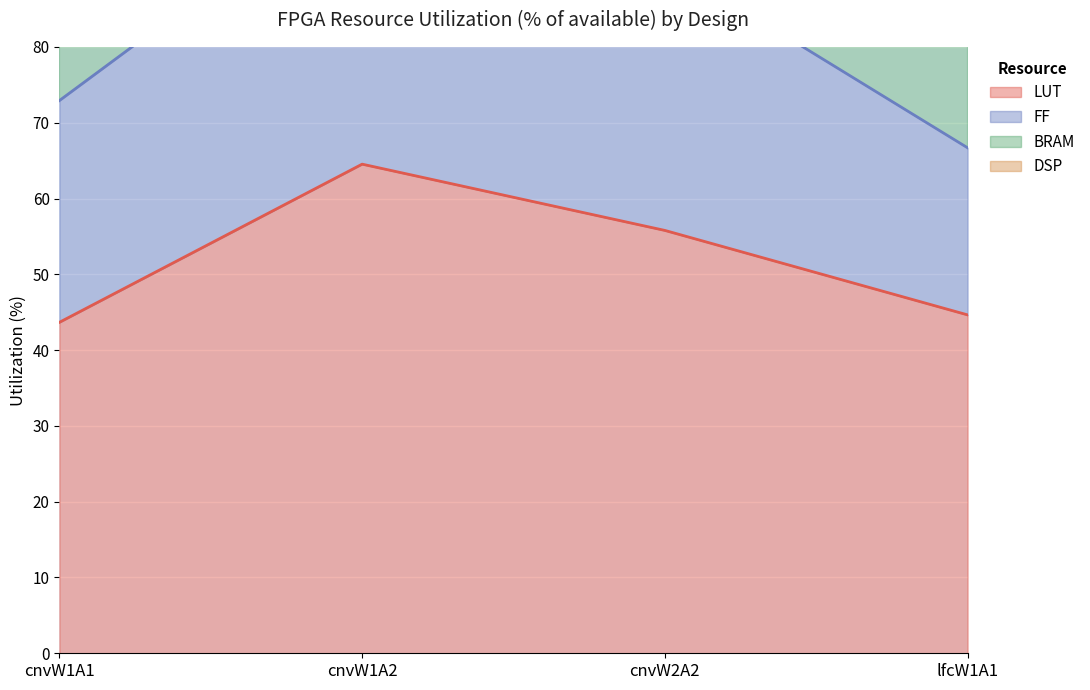

What is the greatest value displayed?

71.5